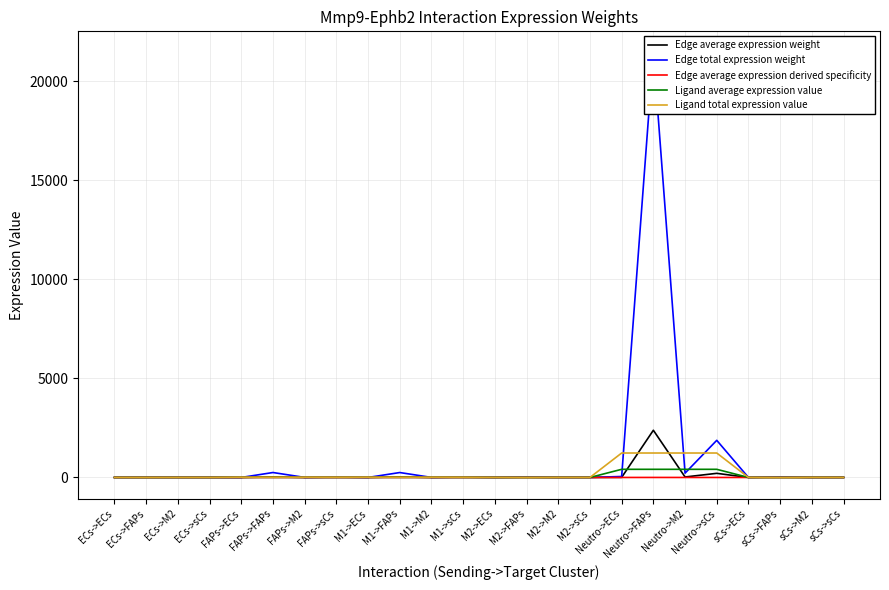

How many interior local peaks does the Edge average expression derived specificity series have?

9